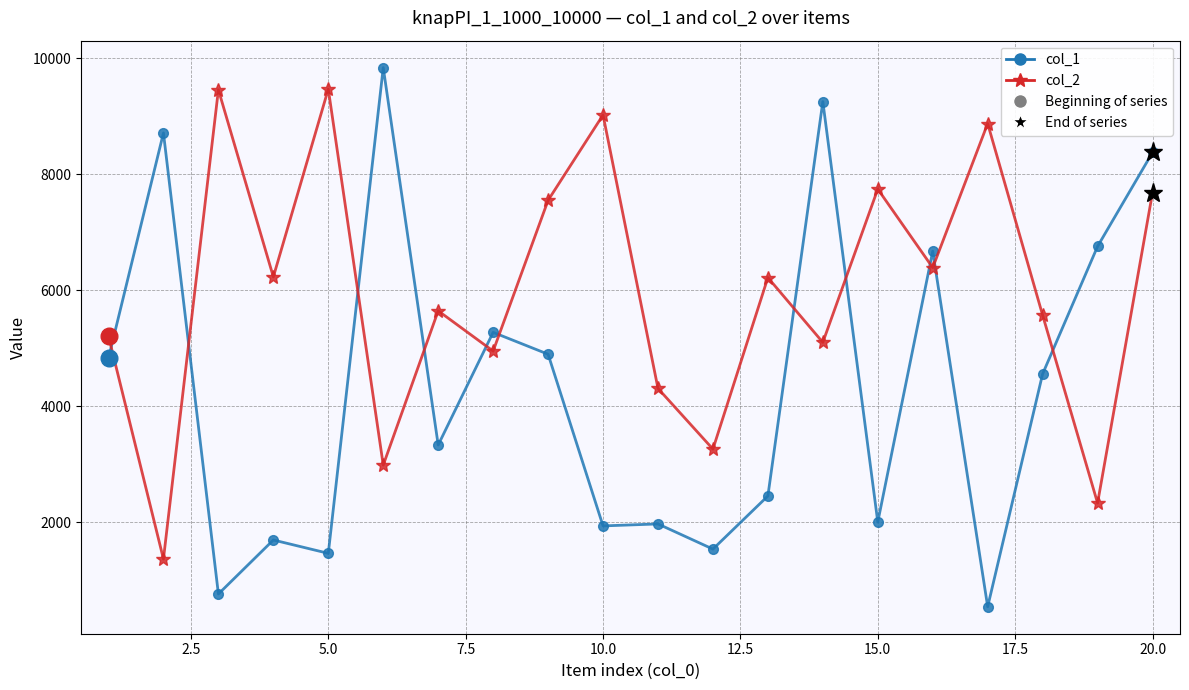

Which series has the largest range (max minus min)?

col_1